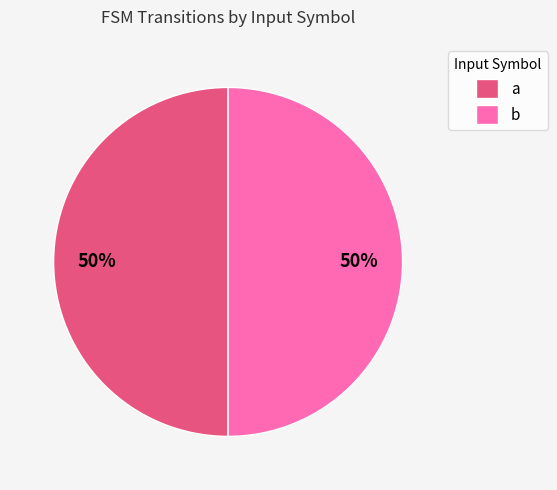

To the nearest percent, what is the difference between the largest and smallest slice percentages?

0%